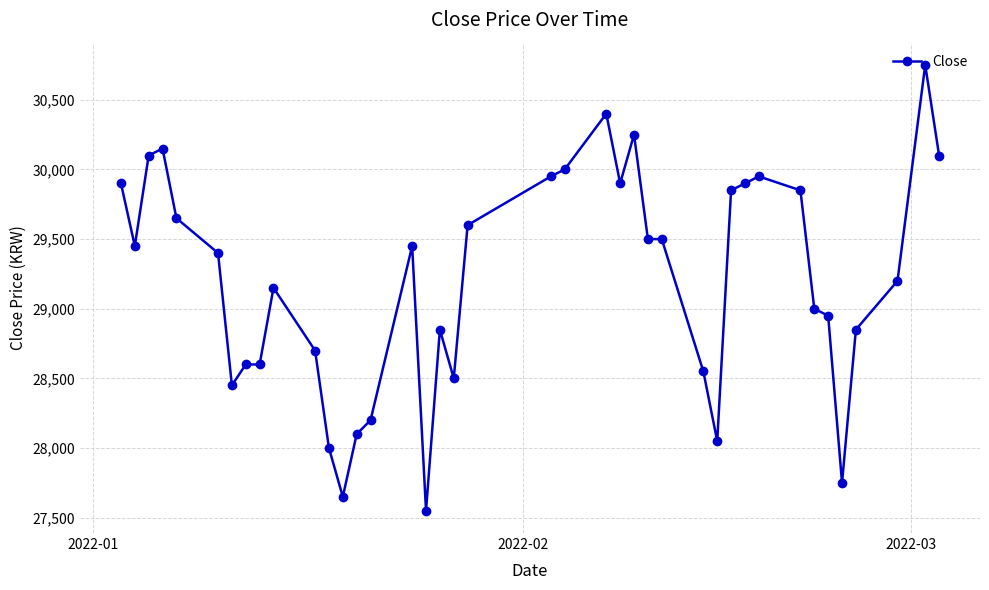

True or false: there are more than 1 points higher than both neighbors.

True